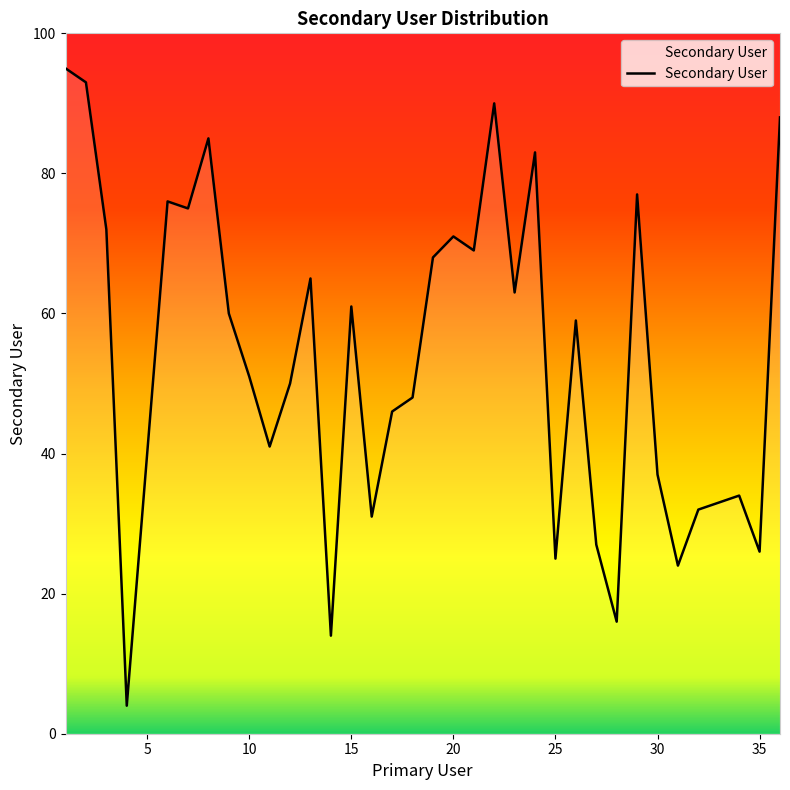

What is the difference between the maximum and minimum values?

91